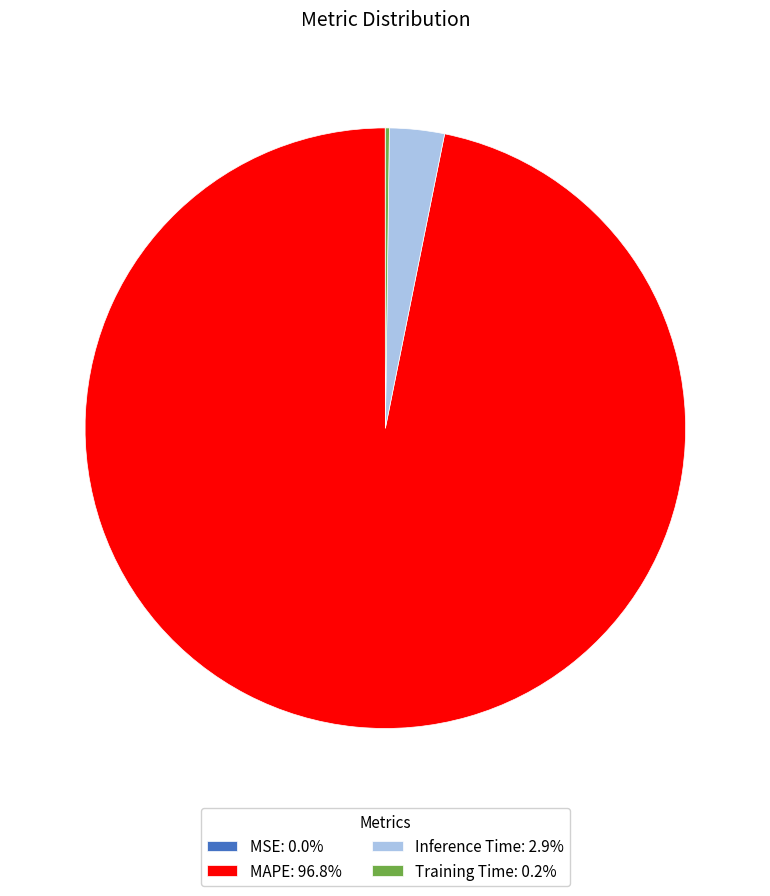

Does MAPE: 96.8% represent more than half of the total?

Yes